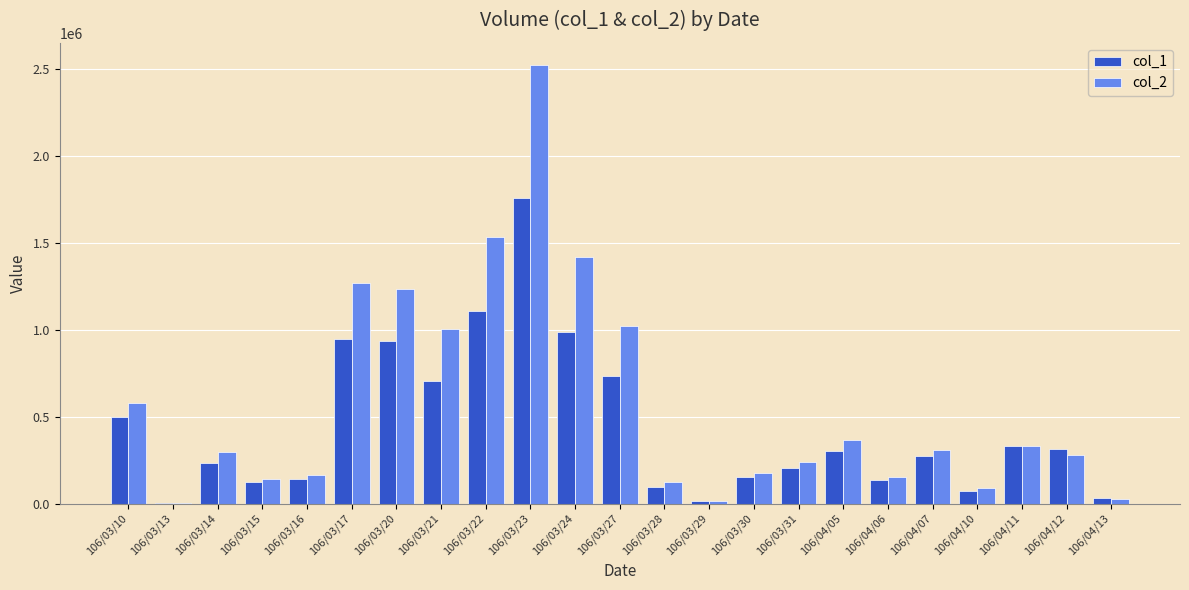

What is the difference between the col_1 values at 106/03/27 and 106/03/15?

608000